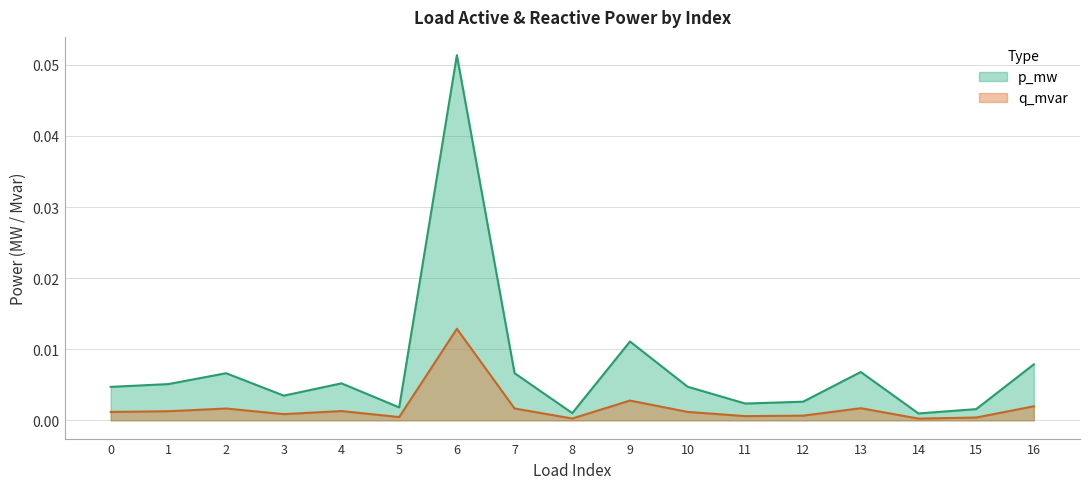

In p_mw, how many points are higher than both neighbors (excluding endpoints)?

5